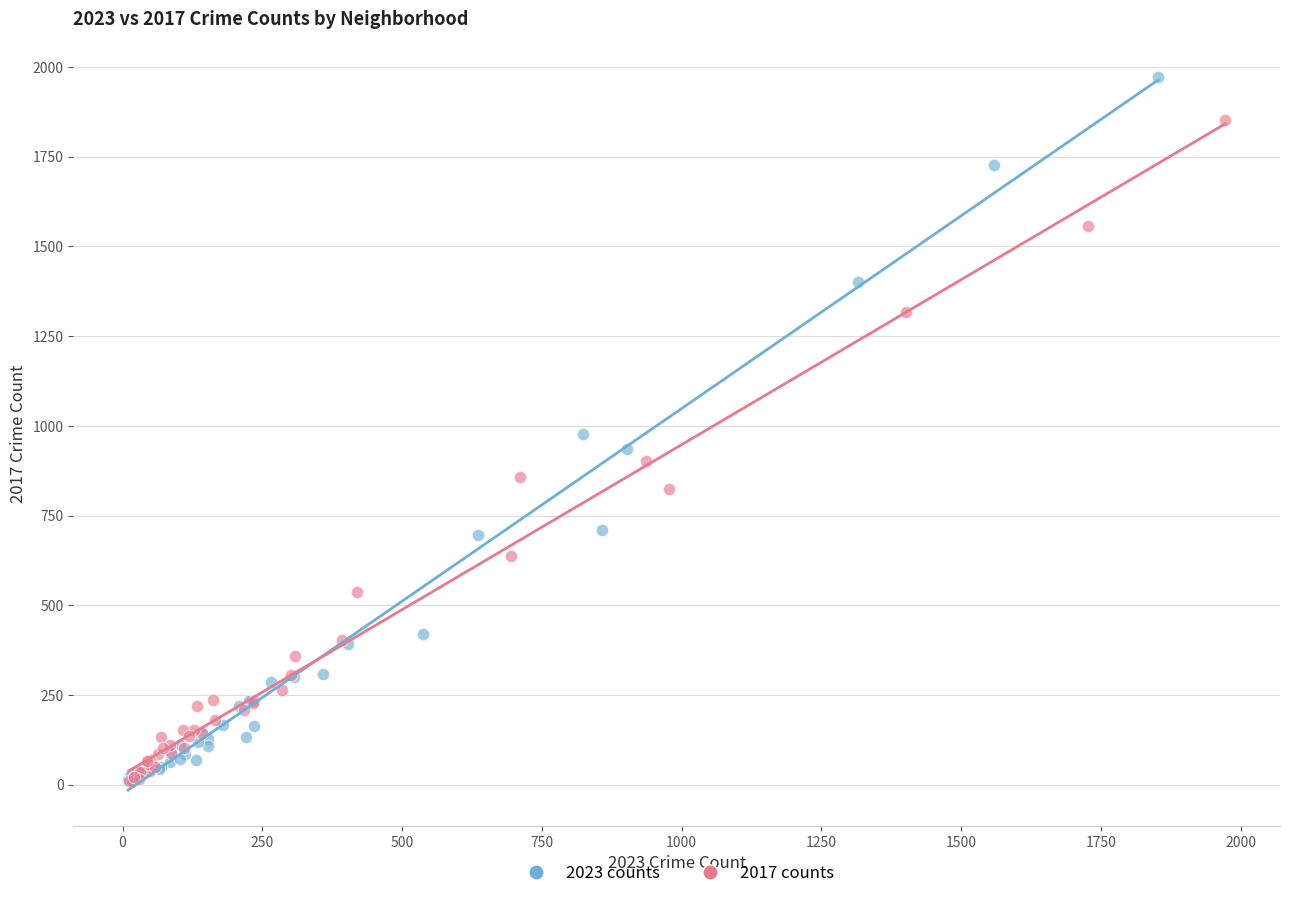

Which series has the largest Y range (max minus min)?

2023 counts